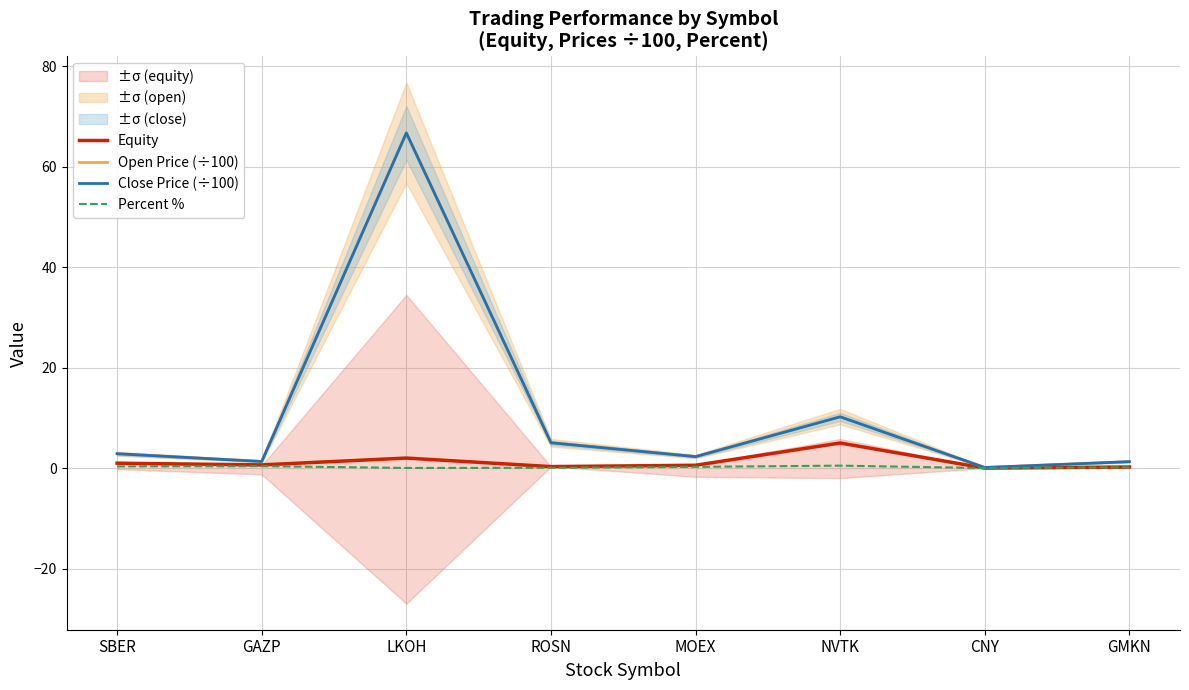

What are all the series names shown in the legend?

Equity, Open Price (÷100), Close Price (÷100), Percent %